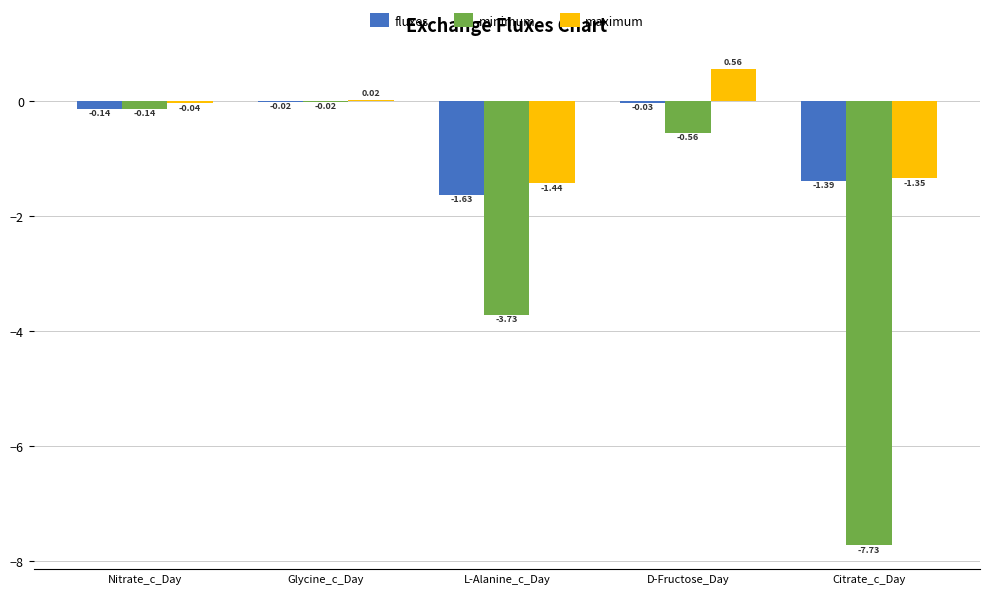

Where is fluxes nearest to the value 0?

Glycine_c_Day